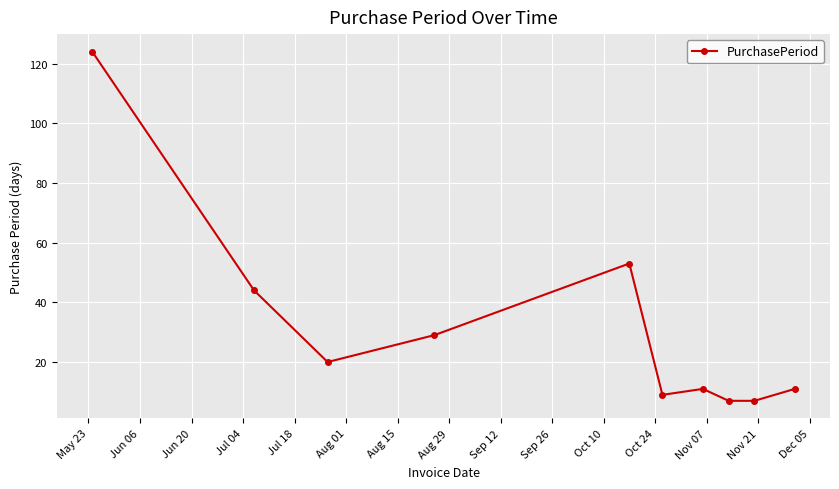

What is the greatest value displayed?

124